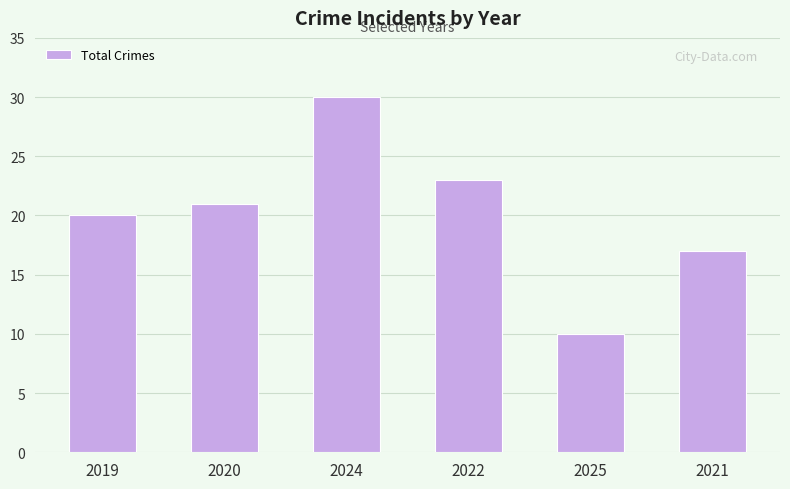

What is the approximate value at 2025?

10